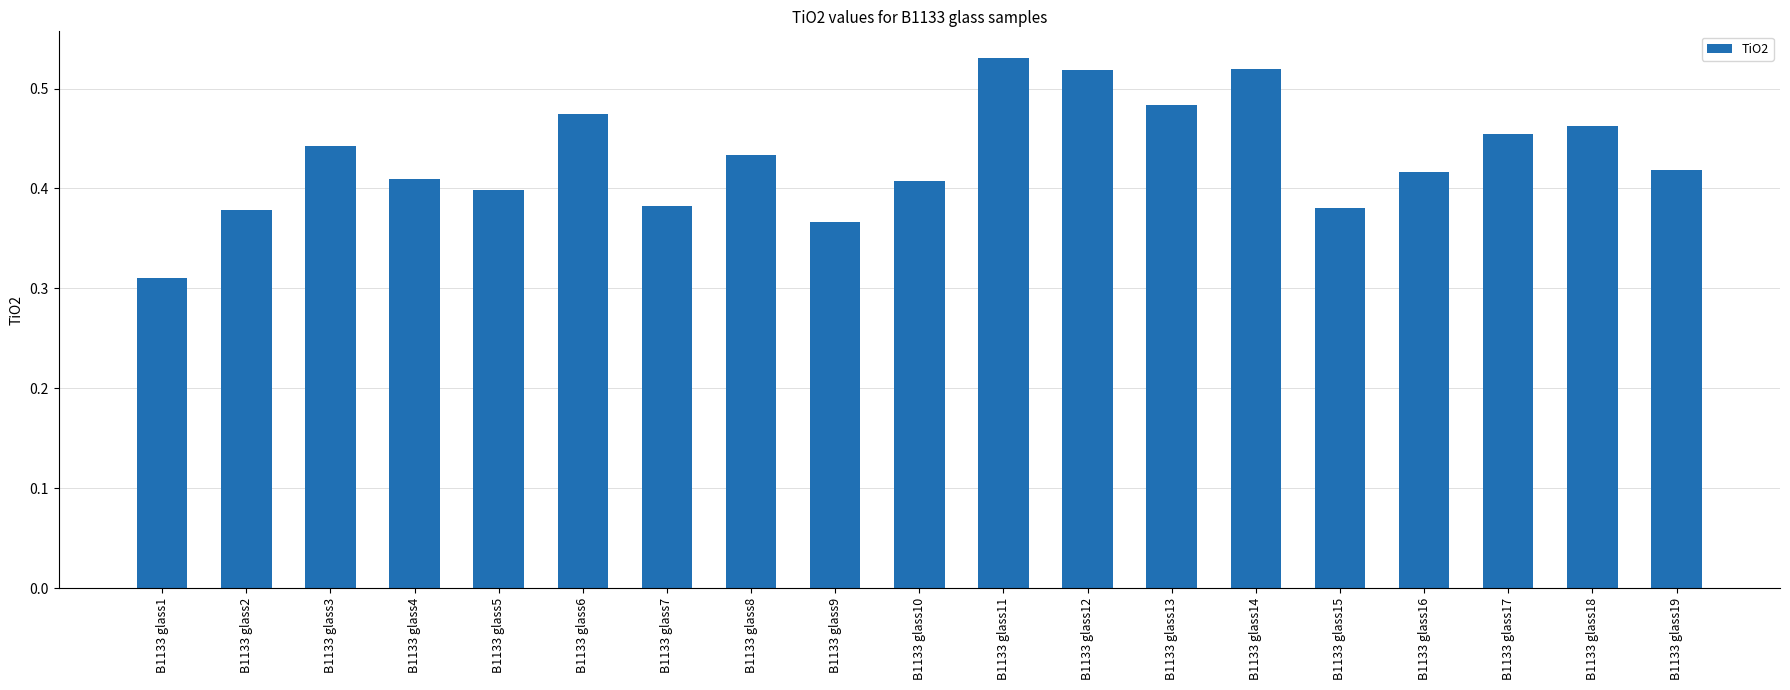

At which label is the value closest to 0?

B1133 glass1